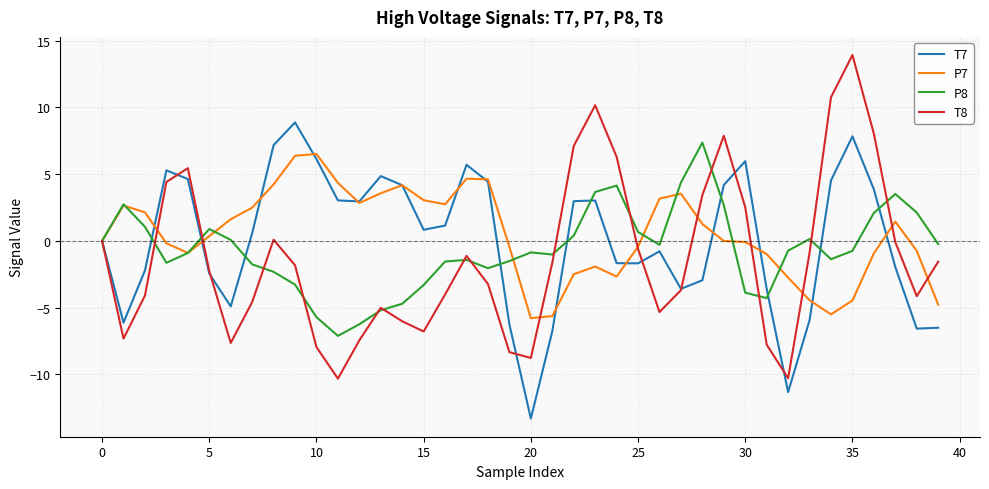

Rank the series by their average value, from highest to lowest.

P7, T7, P8, T8